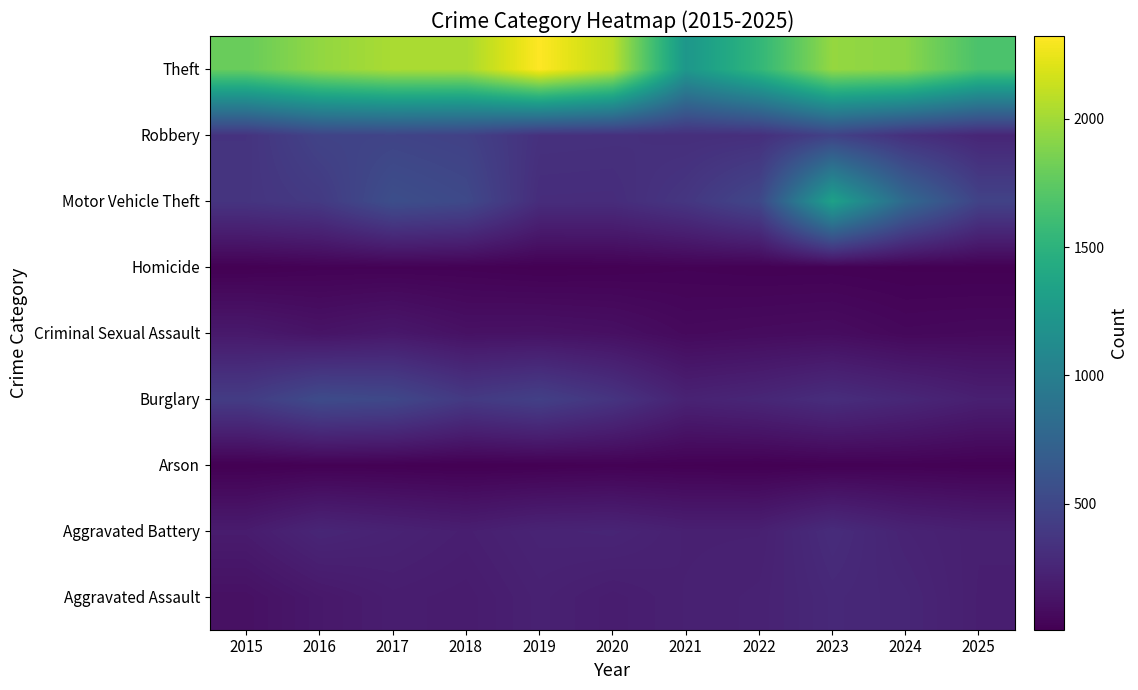

What is the minimum value shown in the chart?

8